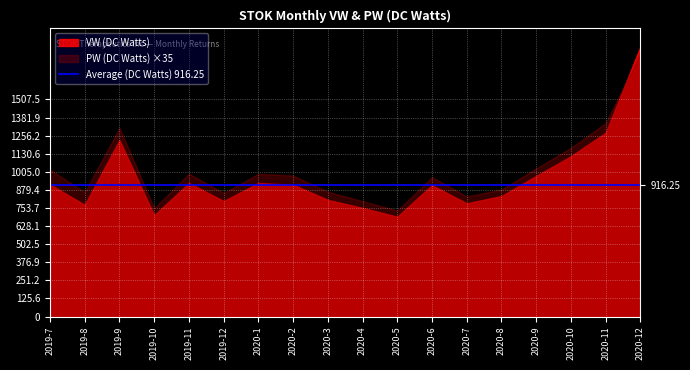

Between 2020-12 and 2020-7, which is larger?

2020-12